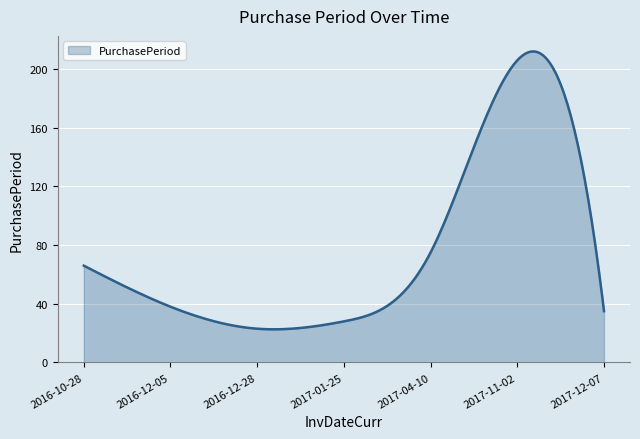

What is the difference between the maximum and minimum values?

189.5